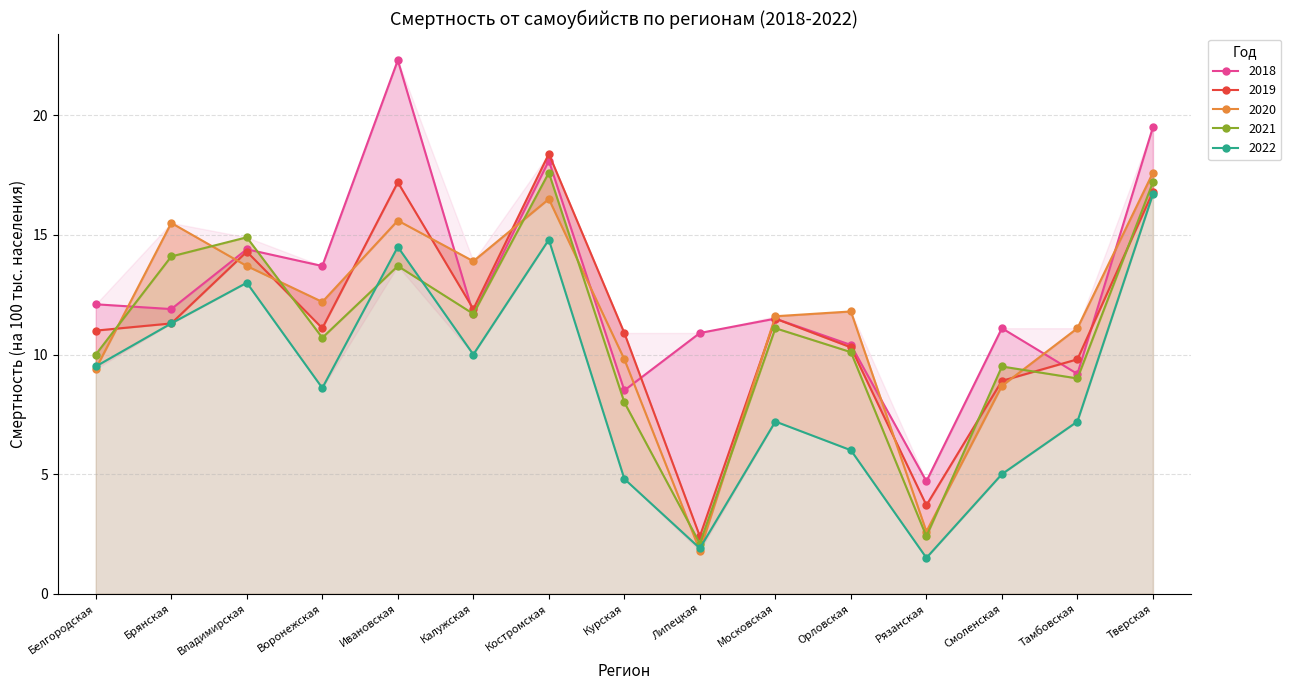

Which series changed the most between Владимирская and Воронежская?

2022